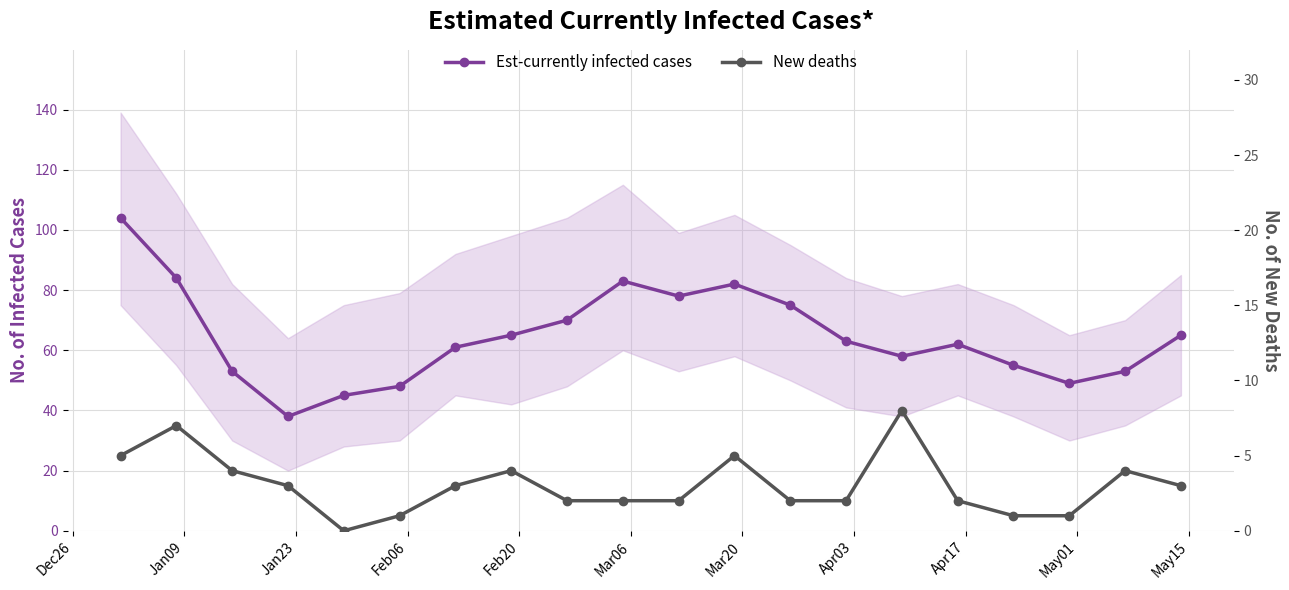

List the series in order of their overall mean, highest first.

Est-currently infected cases, New deaths